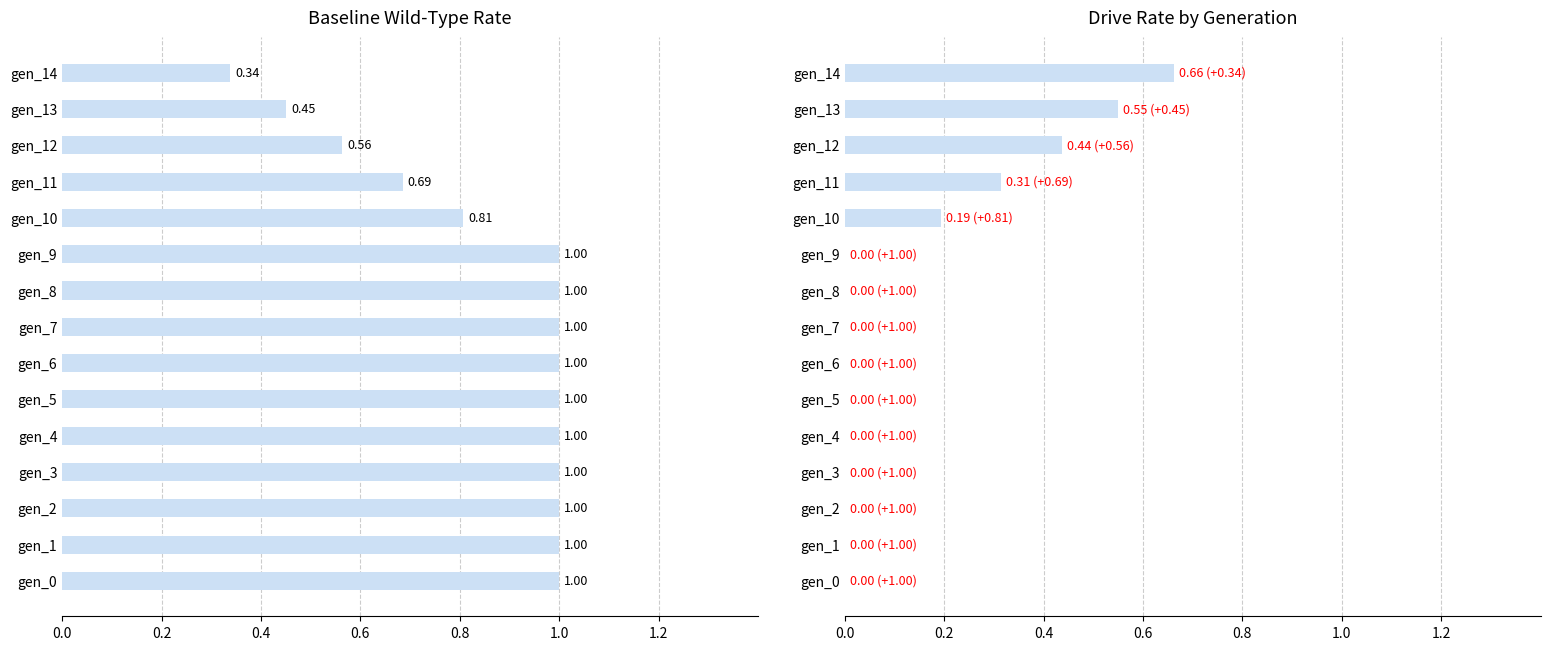

What is the value of the rate_drive bar at the 14th from the left?

0.5